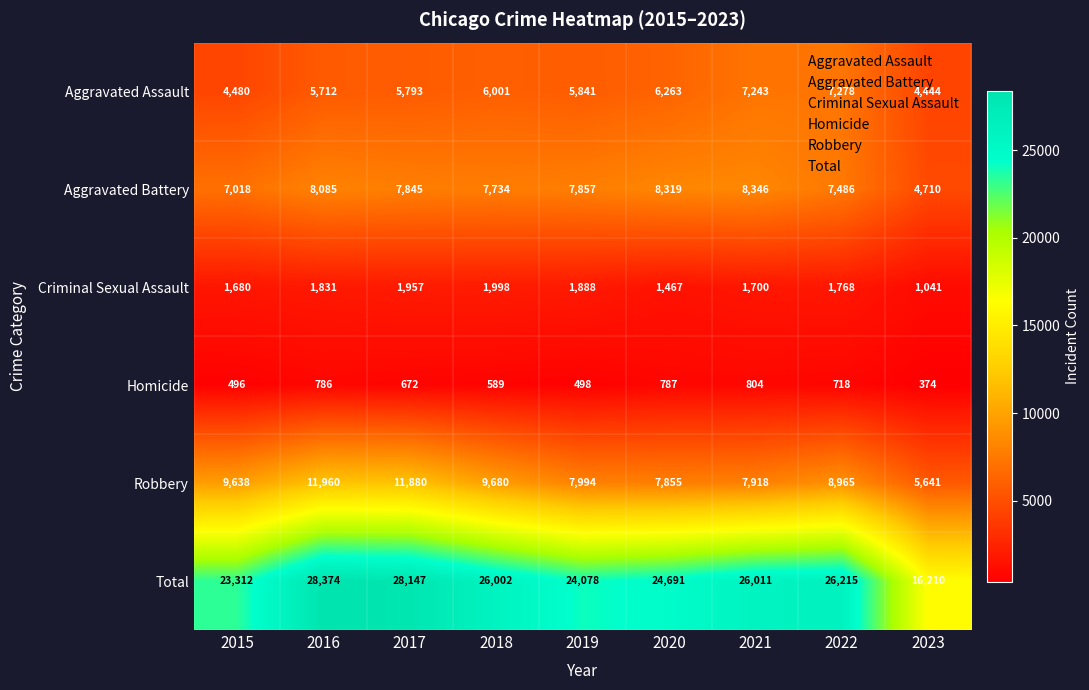

Which series has the widest spread of values?

Total